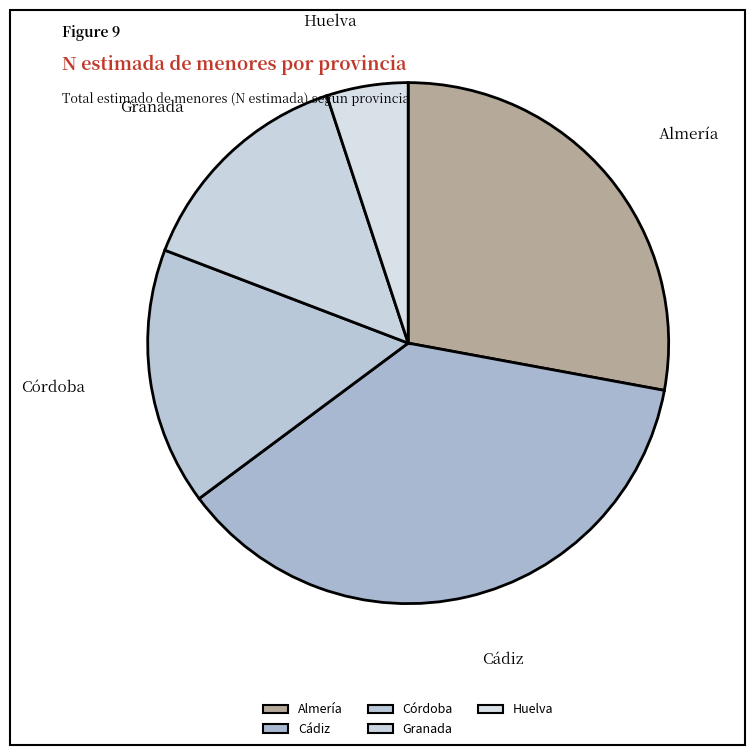

Between Granada and Almería, which is larger?

Almería